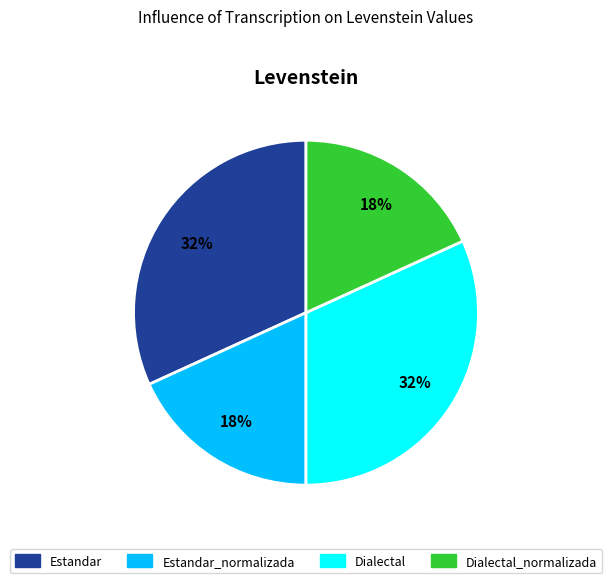

Do Estandar_normalizada and Dialectal_normalizada together represent more than half of the pie?

No